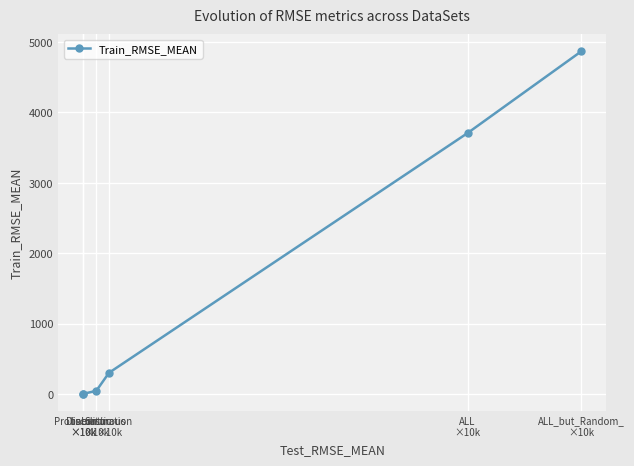

At which category does the data reach its first local valley?

Probabilistic
×10k